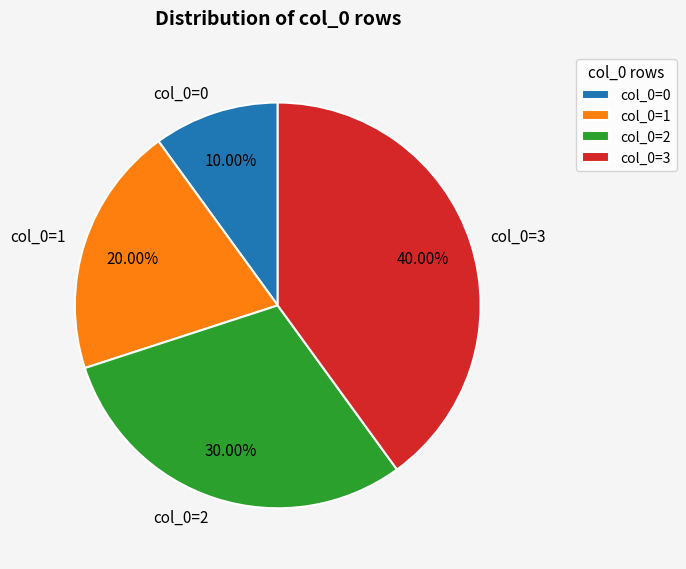

Is col_0=1 the majority of the pie?

No